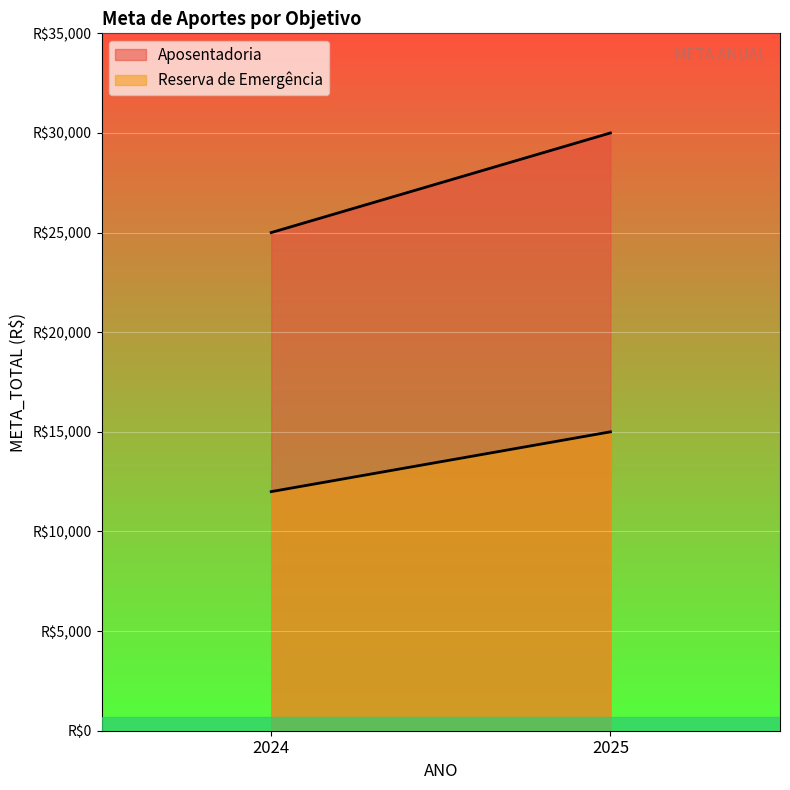

Reading left to right, extract all data points from this chart.

Aposentadoria: 25000	30000
Reserva de Emergência: 12000	15000